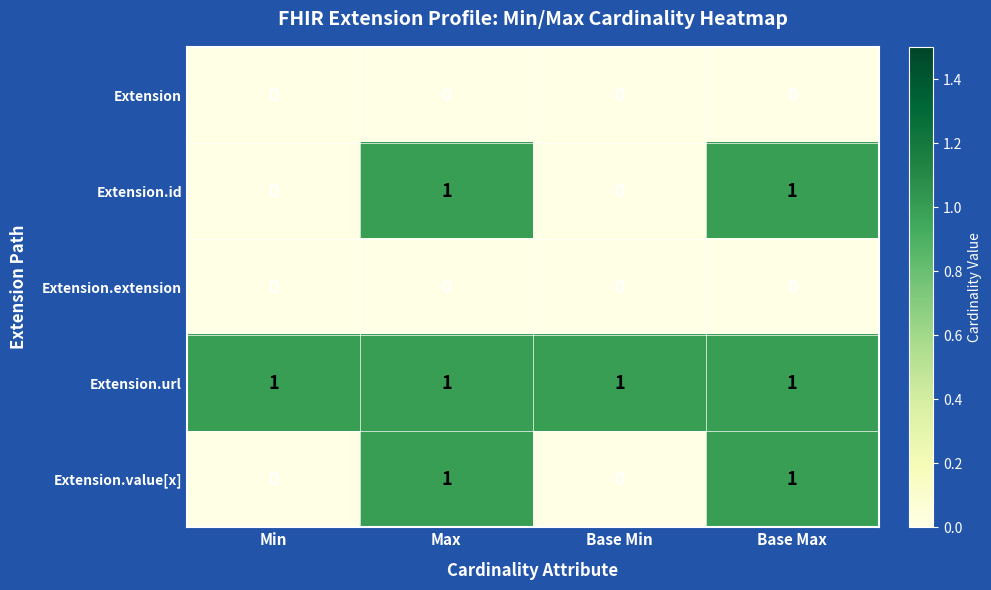

What is the sum of all Extension.url values?

4